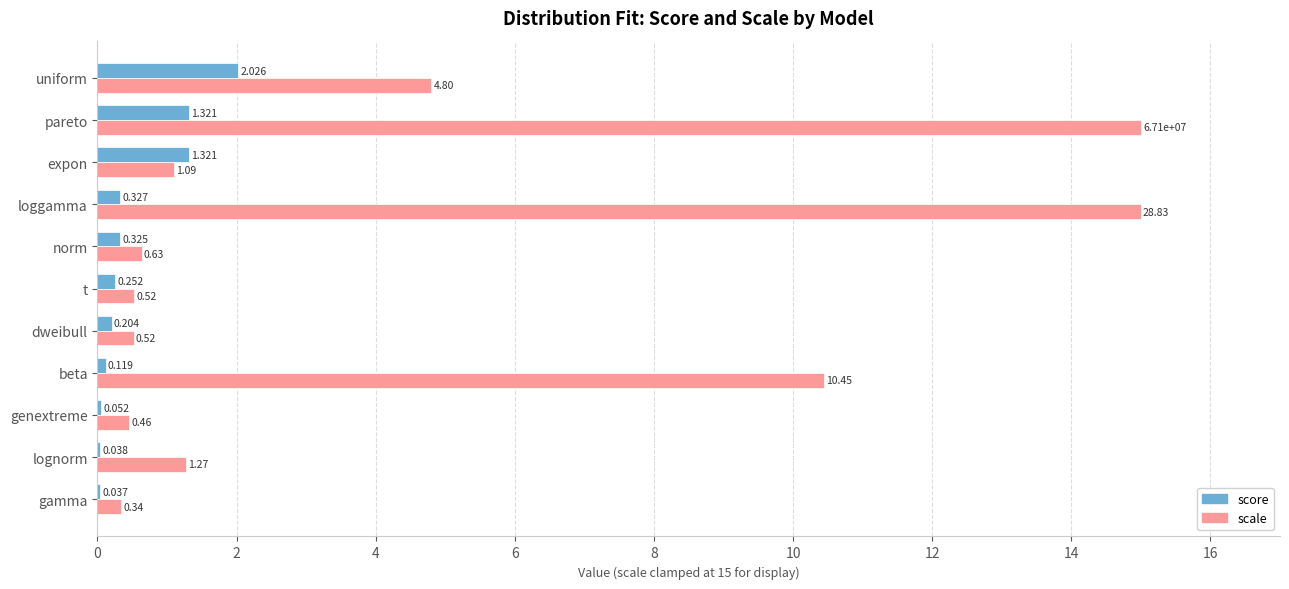

At which category is the sum across all series the highest?

pareto